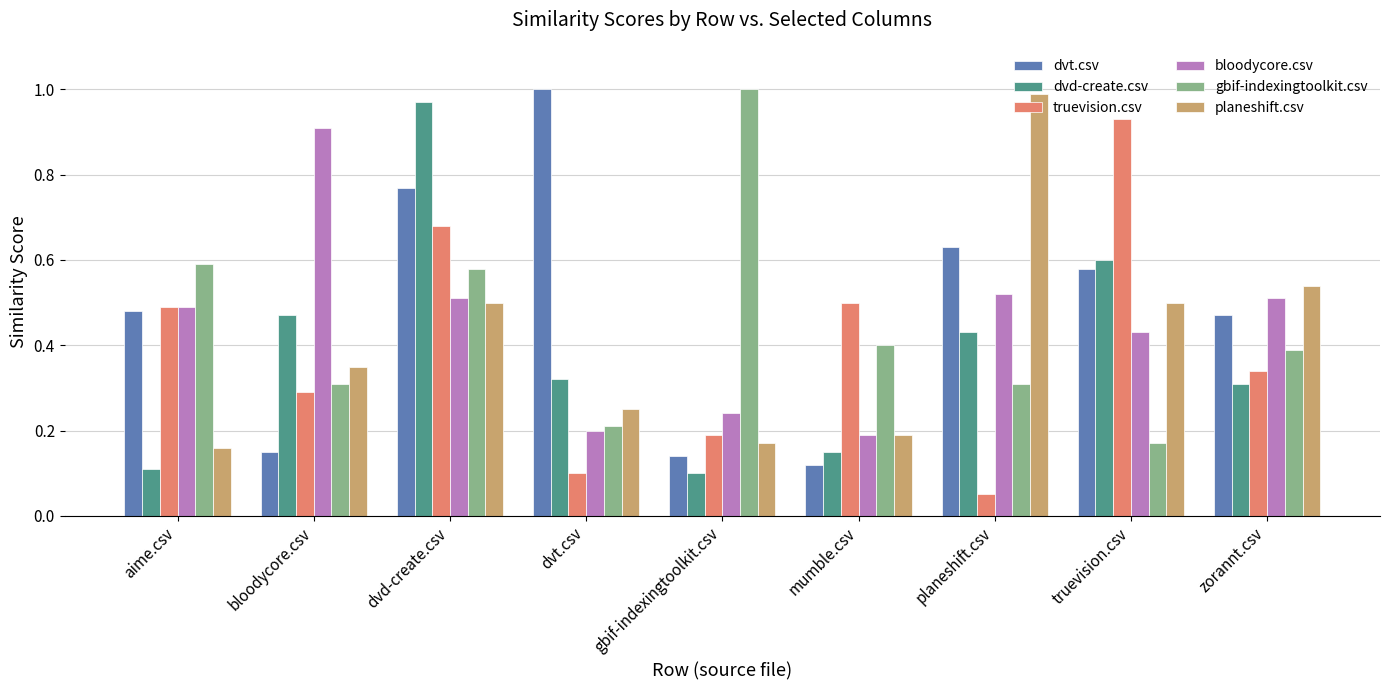

What is the sum of all gbif-indexingtoolkit.csv values?

4.0